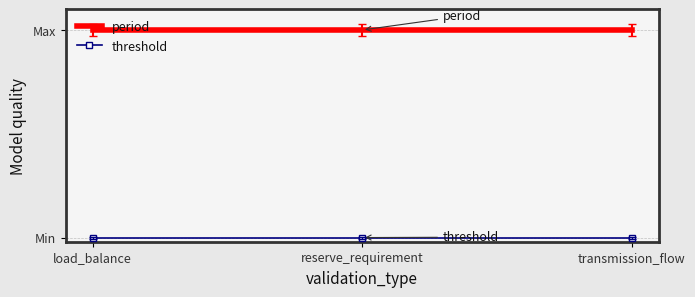

What are all the series names shown in the legend?

period, threshold